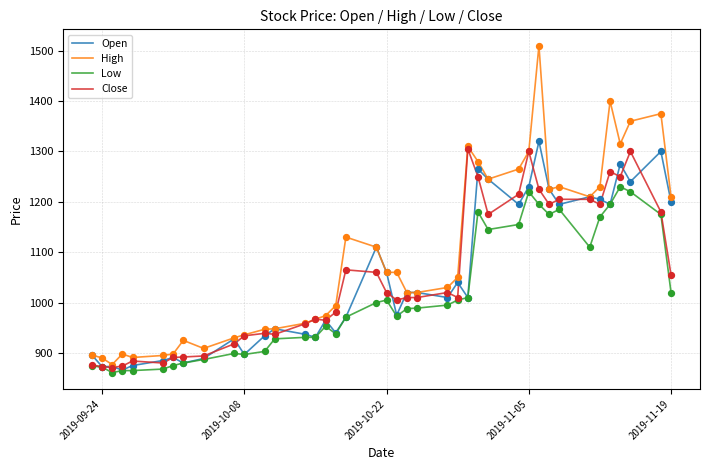

Which series has the largest total across all categories?

High